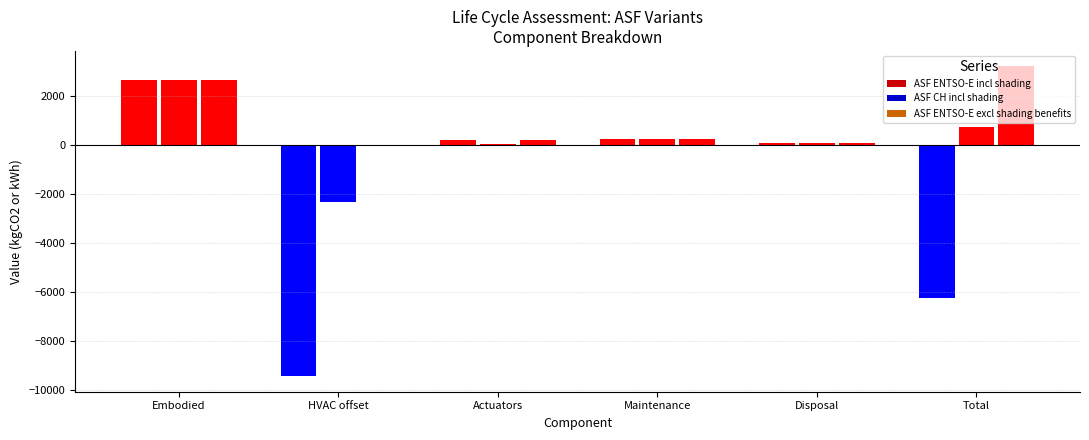

Which category has the lowest value across all series?

HVAC offset